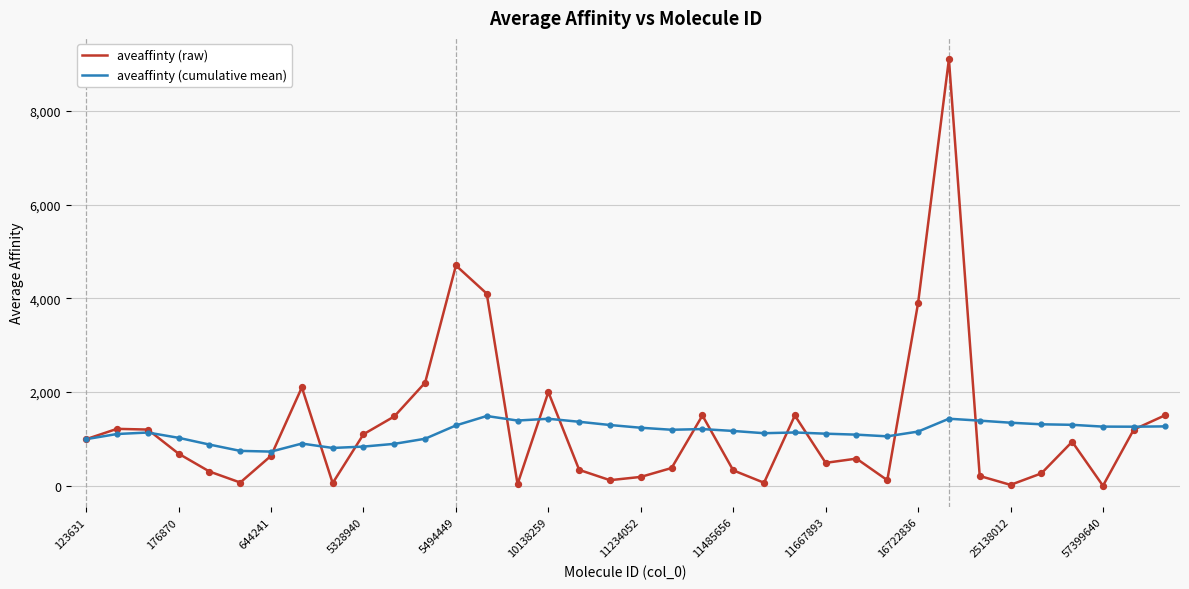

What are all the series names shown in the legend?

aveaffinty (raw), aveaffinty (cumulative mean)